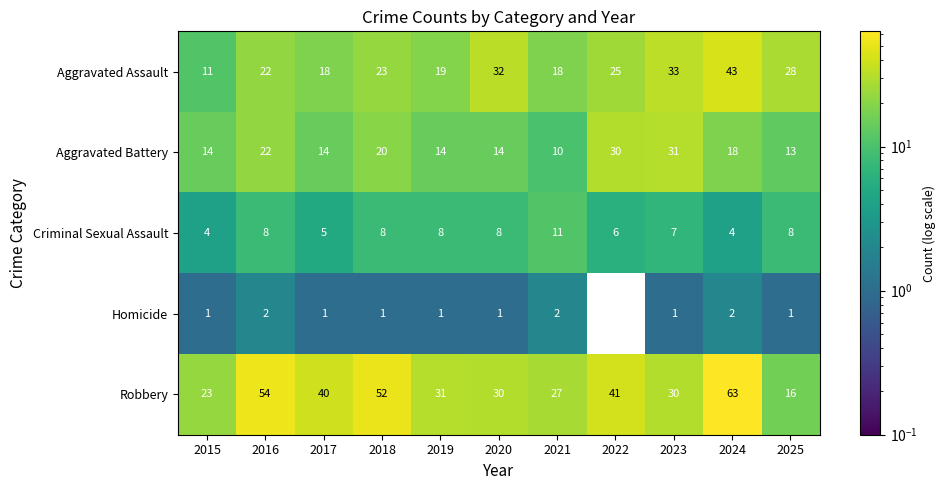

At which category does the chart reach its minimum across all series?

2022